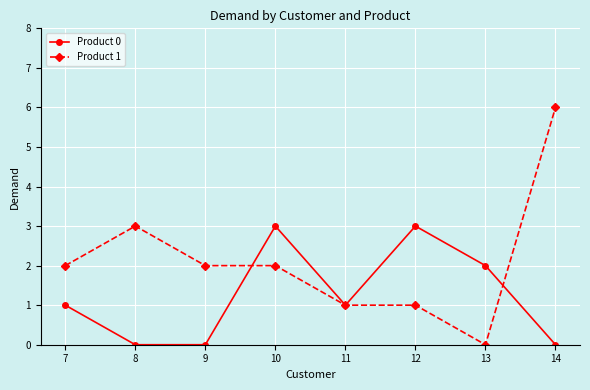

What are all the series names shown in the legend?

Product 0, Product 1